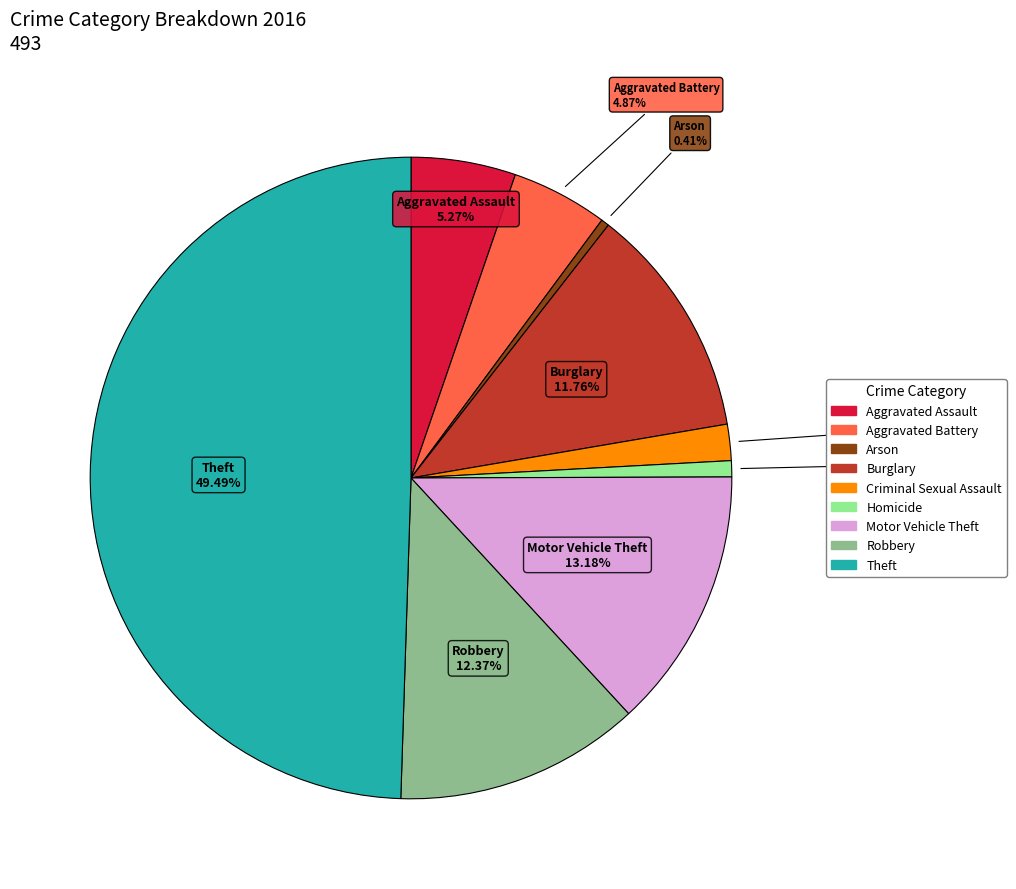

The Motor Vehicle Theft slice represents 4% of the pie. True or false?

False